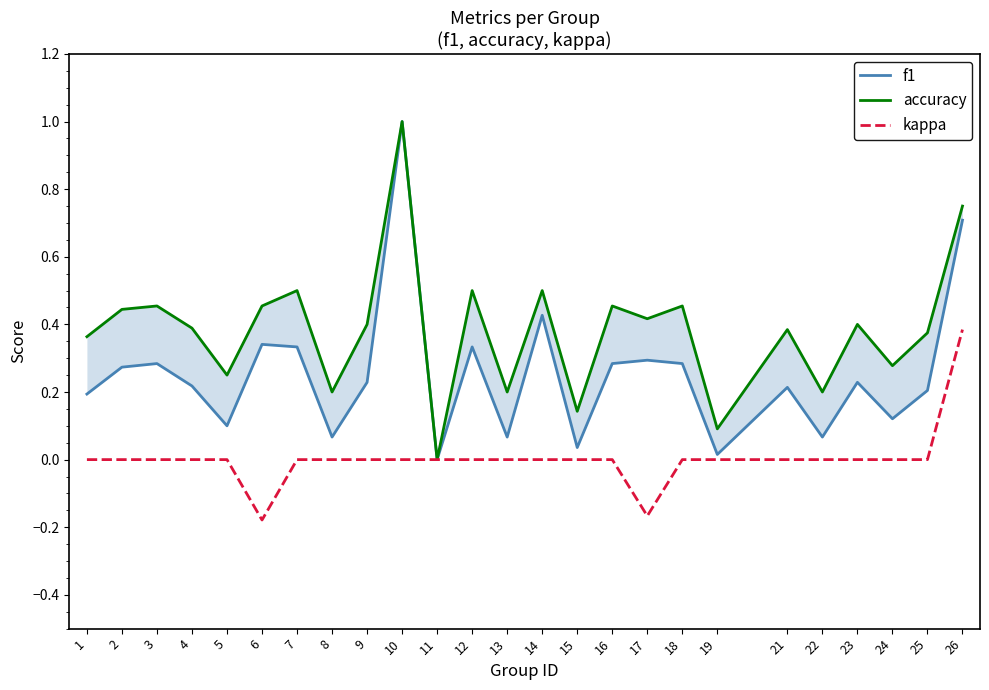

What is the total value across all series at 2?

0.7